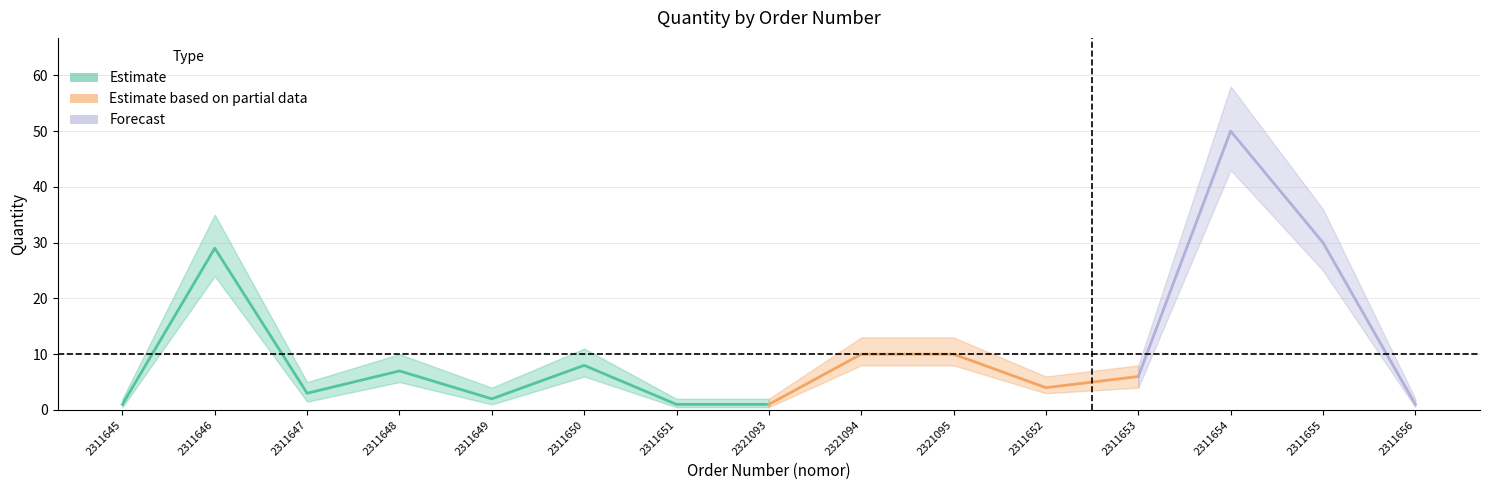

Reading left to right, what are all the values shown in this chart?

quantity: 2311645=1.0	2311646=29.0	2311647=3.0	2311648=7.0	2311649=2.0	2311650=8.0	2311651=1.0	2321093=1.0	2321094=10.0	2321095=10.0	2311652=4.0	2311653=6.0	2311654=50.0	2311655=30.0	2311656=1.0
quantity_upper: 2311645=2.0	2311646=35.0	2311647=5.0	2311648=10.0	2311649=4.0	2311650=11.0	2311651=2.0	2321093=2.0	2321094=13.0	2321095=13.0	2311652=6.0	2311653=8.0	2311654=58.0	2311655=36.0	2311656=2.0
quantity_lower: 2311645=0.5	2311646=24.0	2311647=1.5	2311648=5.0	2311649=1.0	2311650=6.0	2311651=0.5	2321093=0.5	2321094=8.0	2321095=8.0	2311652=3.0	2311653=4.0	2311654=43.0	2311655=25.0	2311656=0.5